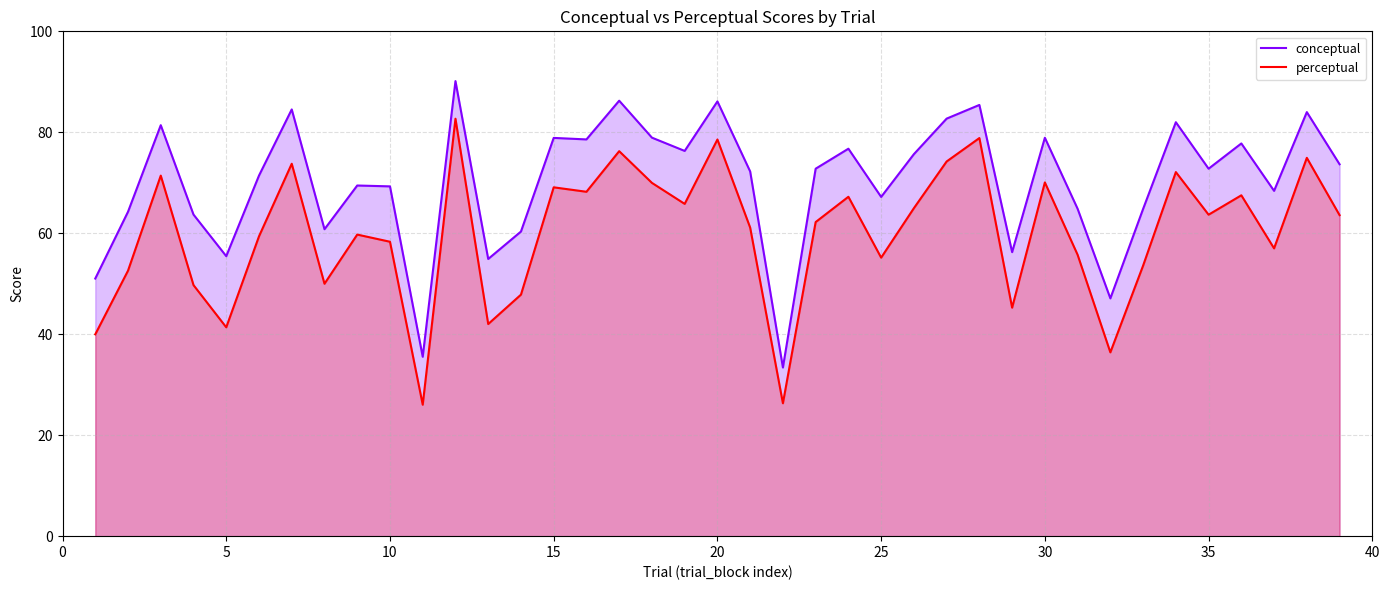

How many interior local peaks does the conceptual series have?

13